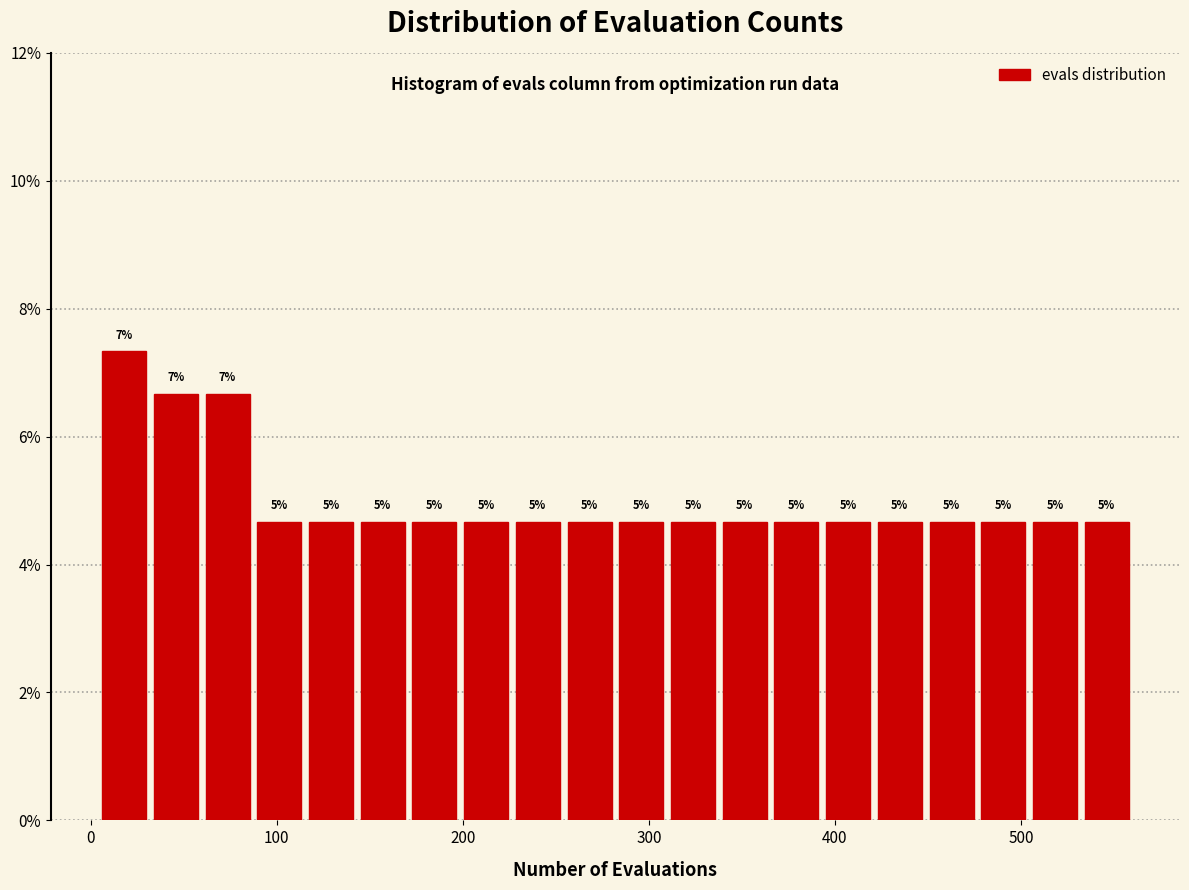

Read against the x-axis, roughly where is the centre of the tallest bar?

20